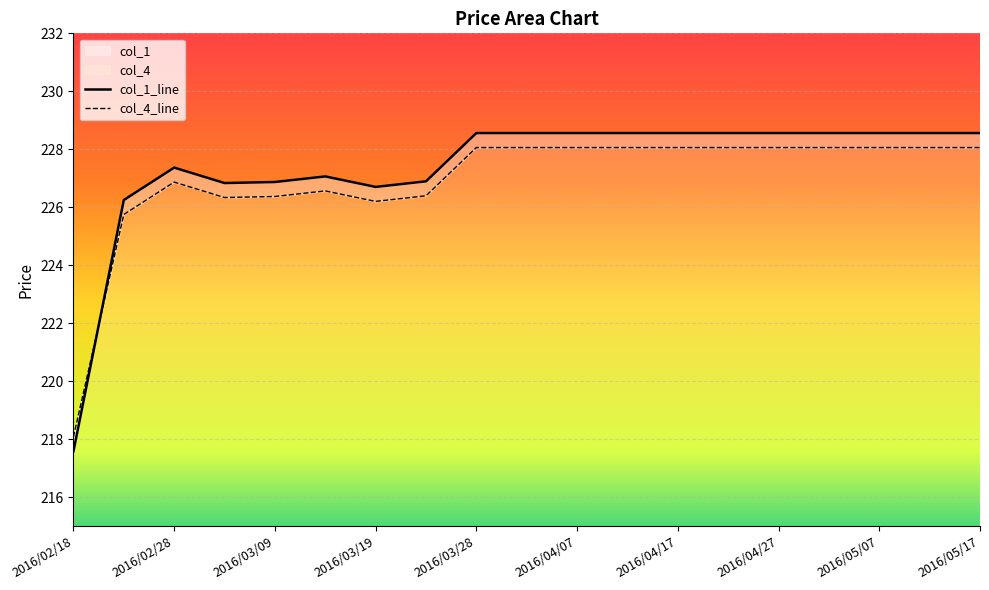

After their last crossing, which series has the higher values: col_1 or col_4?

col_1